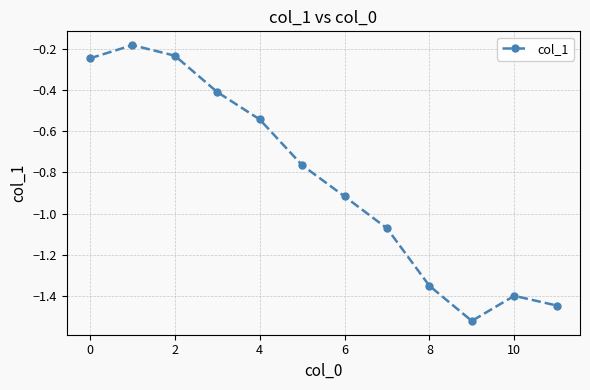

What is the difference between the maximum and minimum values?

1.3